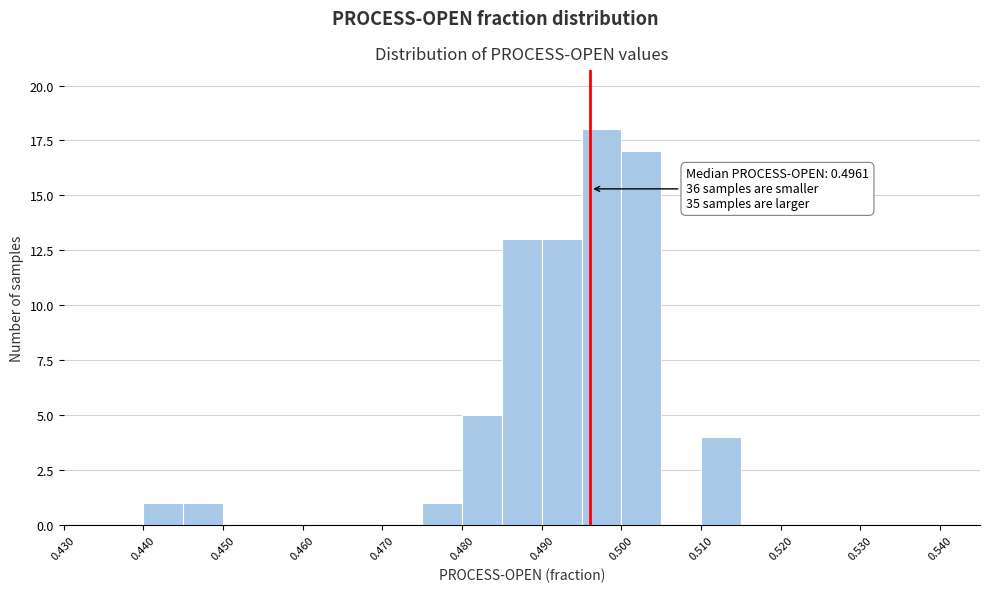

Which range on the x-axis has the tallest bar?

0.495 to 0.500